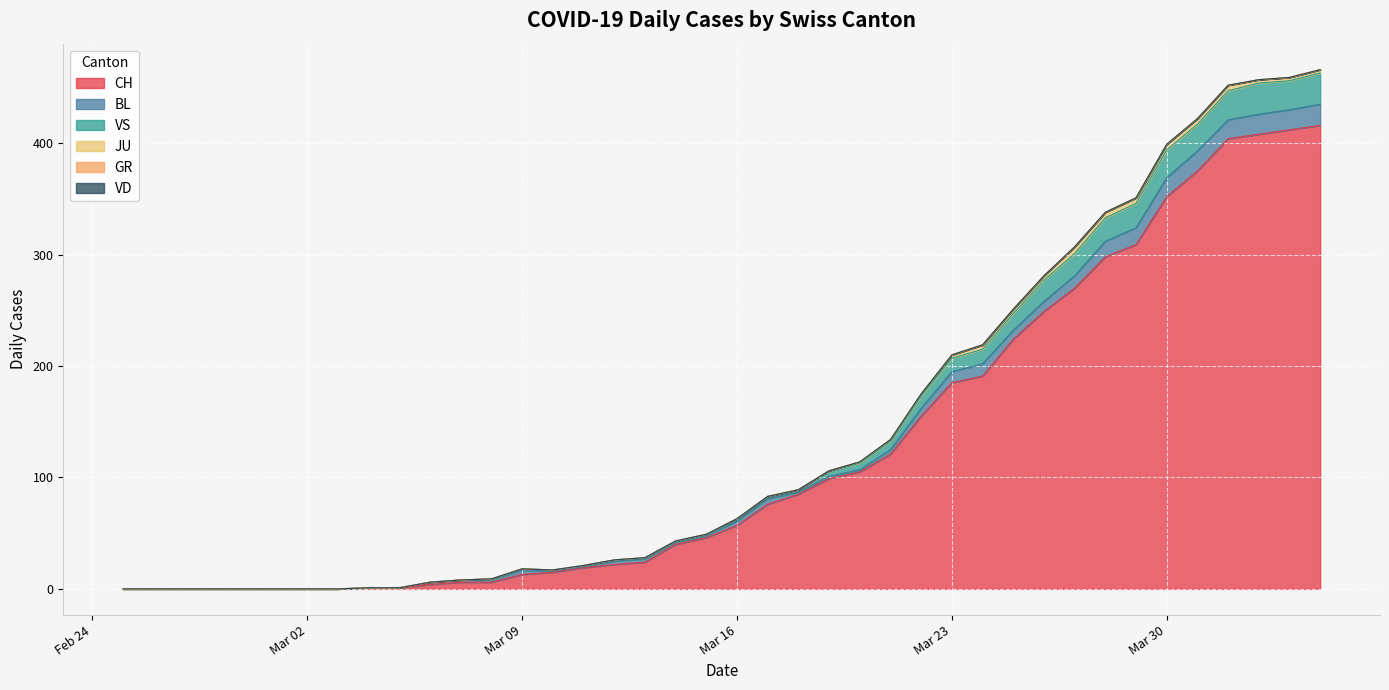

What is the label of the 2nd point from the right?

2020-04-03